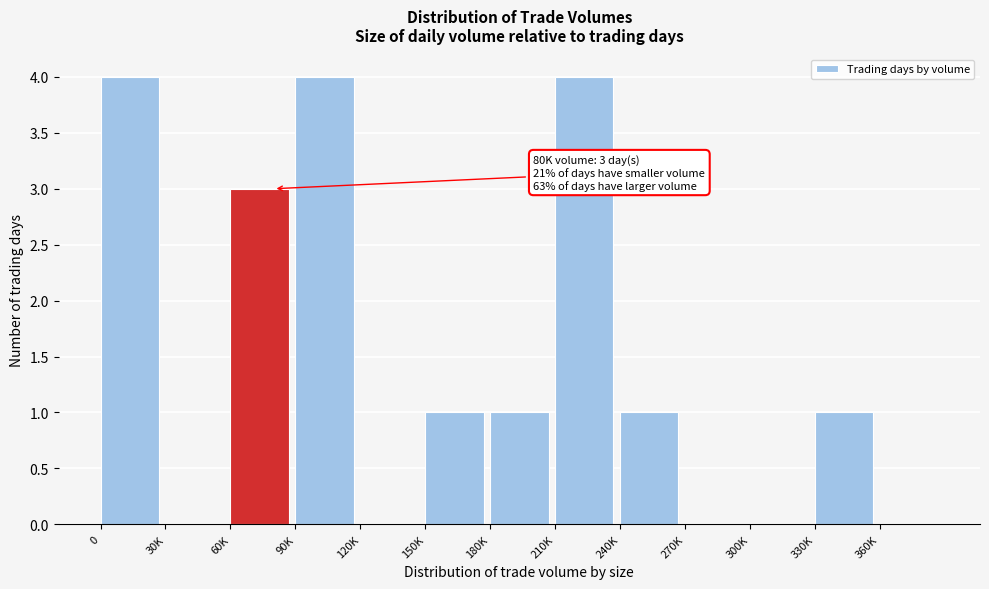

Reading right to left, transcribe all the data shown in this chart.

360K=0	330K=1	300K=0	270K=0	240K=1	210K=4	180K=1	150K=1	120K=0	90K=4	60K=3	30K=0	0=4